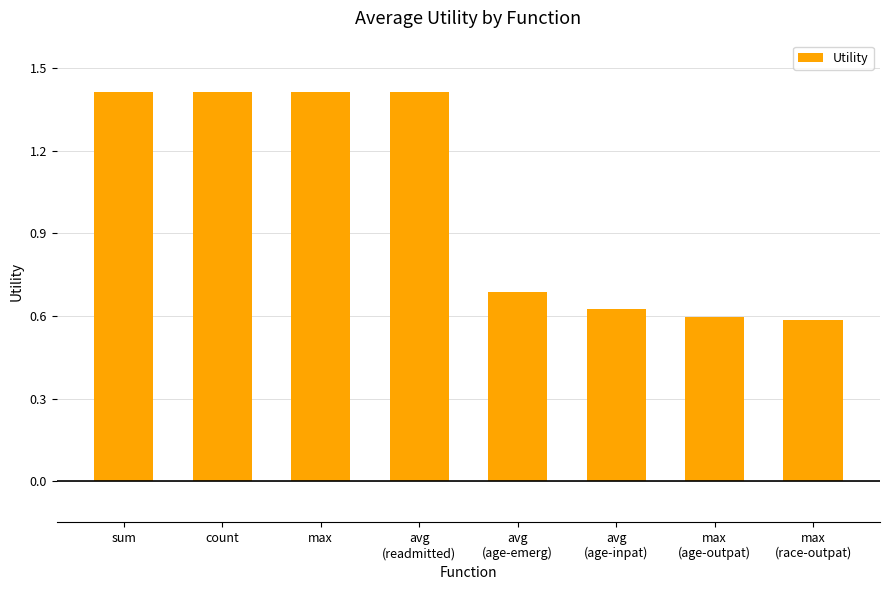

What is the difference between the second highest and minimum values?

0.8